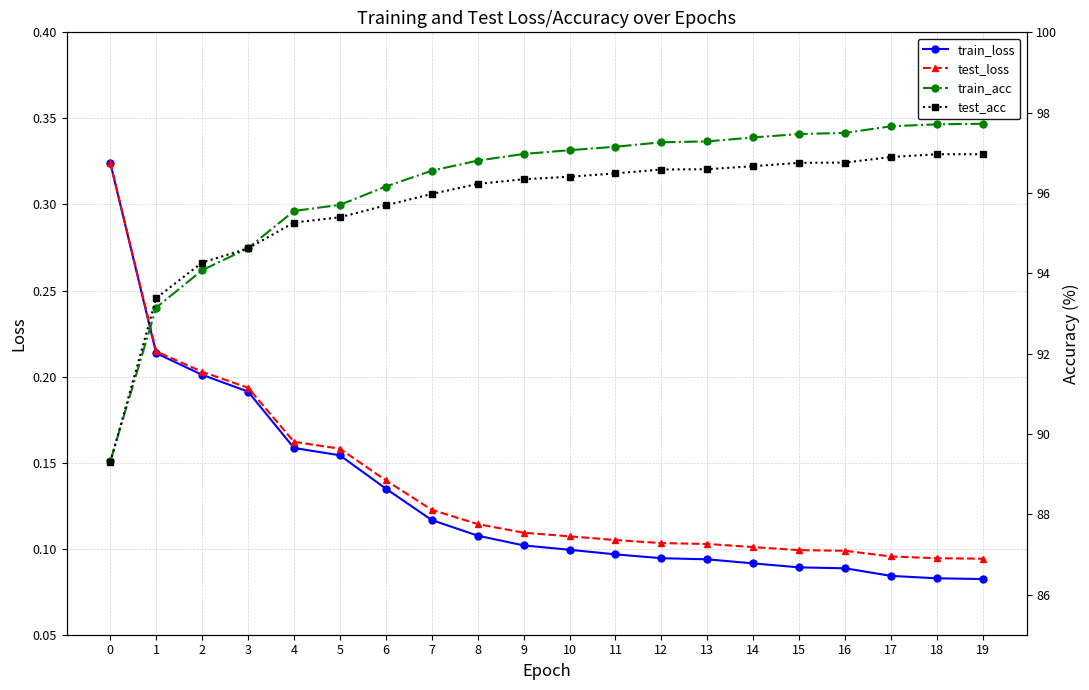

Rank the categories by test_loss value from lowest to highest.

19, 18, 17, 16, 15, 14, 13, 12, 11, 10, 9, 8, 7, 6, 5, 4, 3, 2, 1, 0